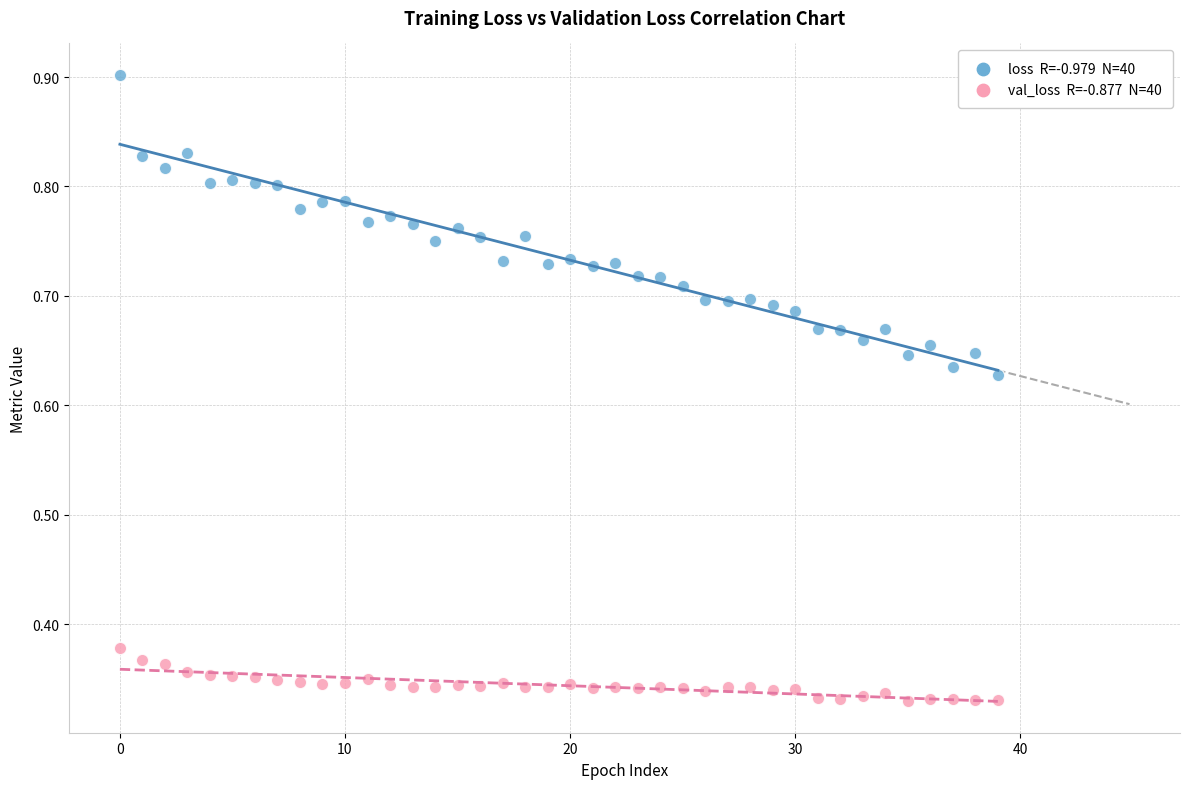

How many data points are displayed?

80